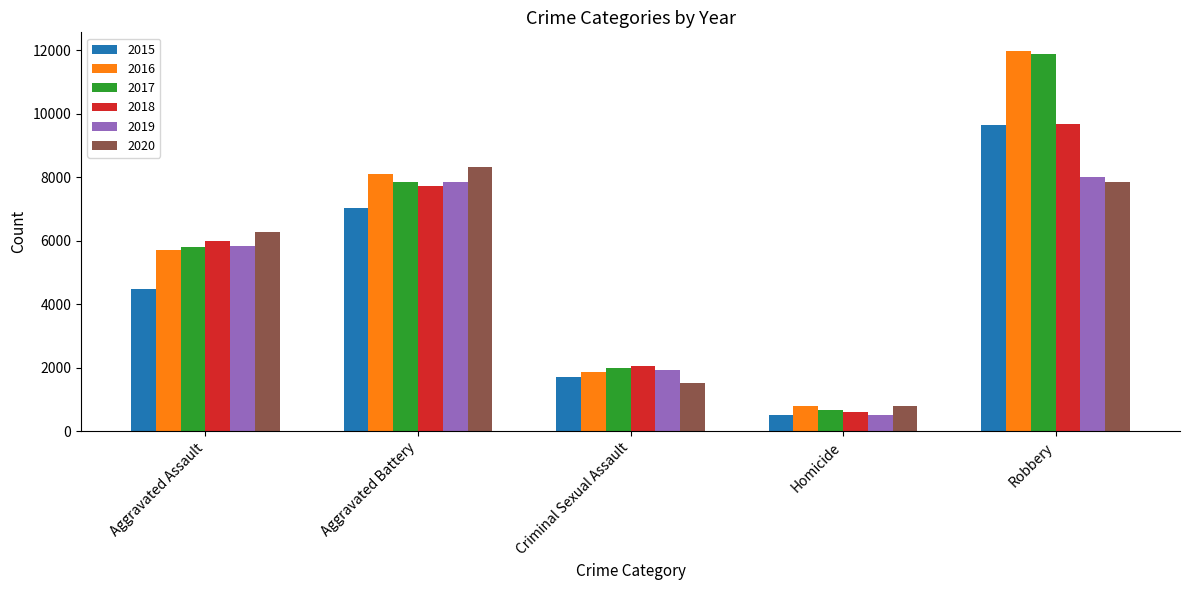

Is the value of 2018 at Robbery greater than the value of 2015 at Aggravated Battery?

Yes